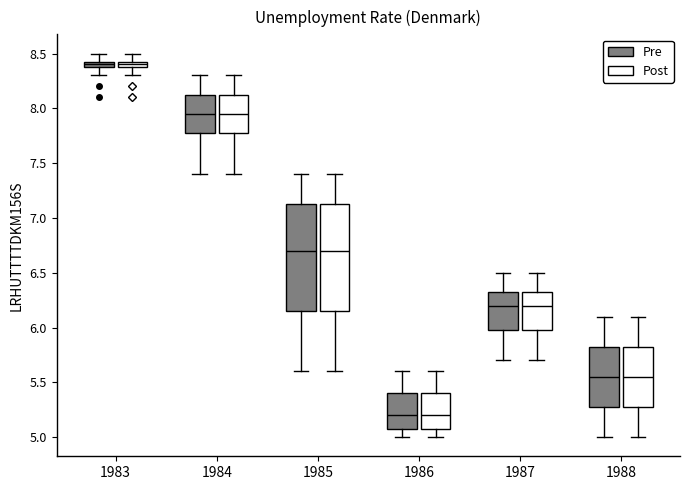

Where does the upper whisker of the box for 1985 (Post) end on the y-axis? The values are not printed on the chart, so give them approximately, as read against the axis.

7.40